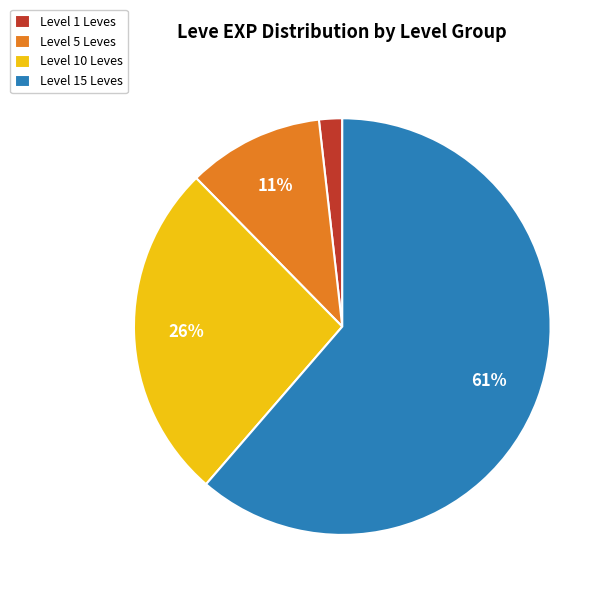

Which has a higher value, Level 5 Leves or Level 1 Leves?

Level 5 Leves